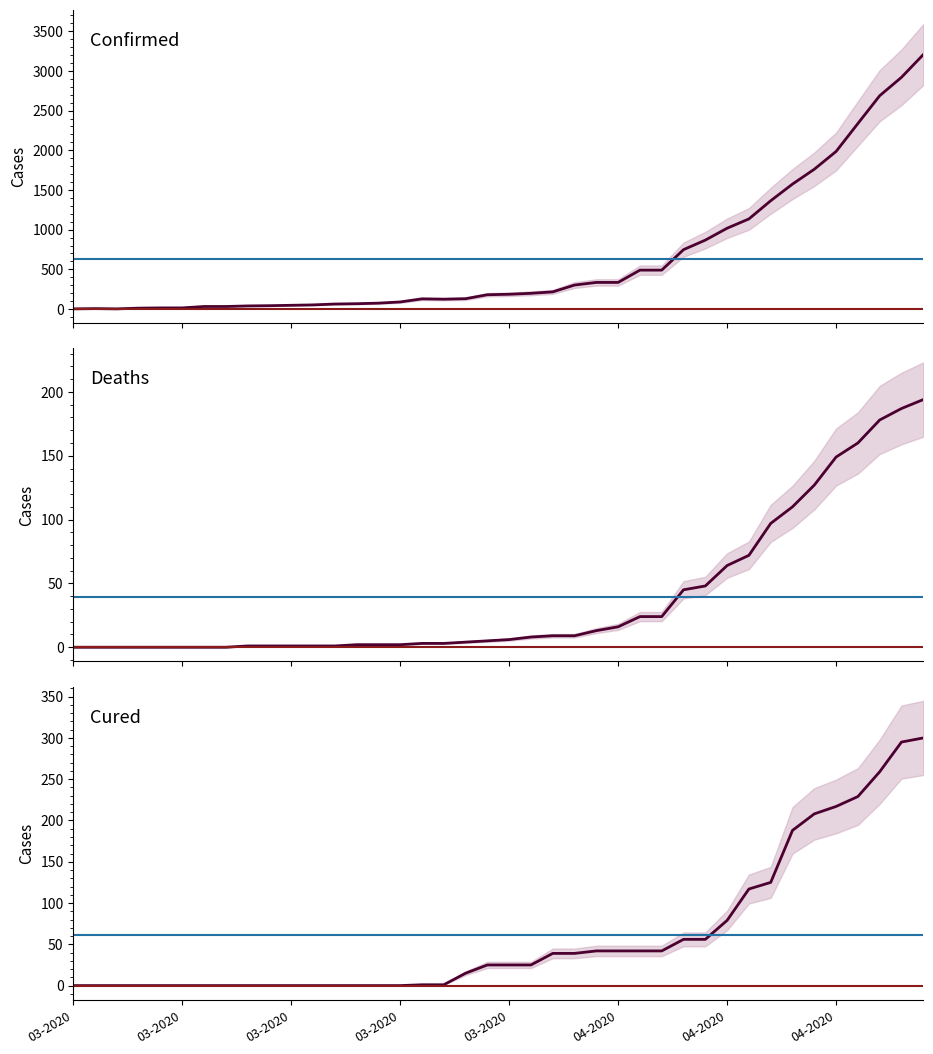

The Deaths series shows 9 at 23. True or false?

True